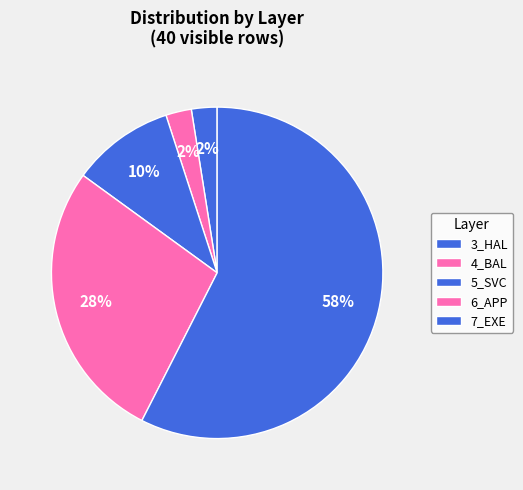

How many slices are in this pie chart?

5